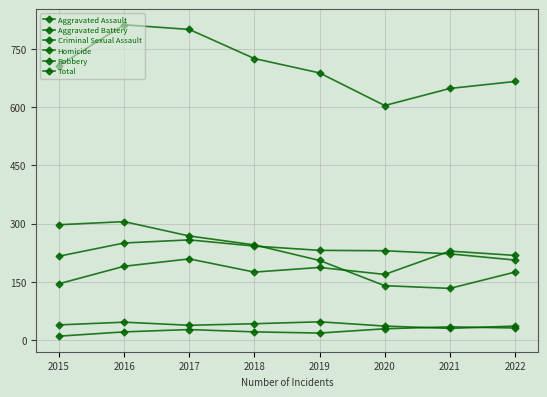

How many values in the Aggravated Battery series are below 231?

4